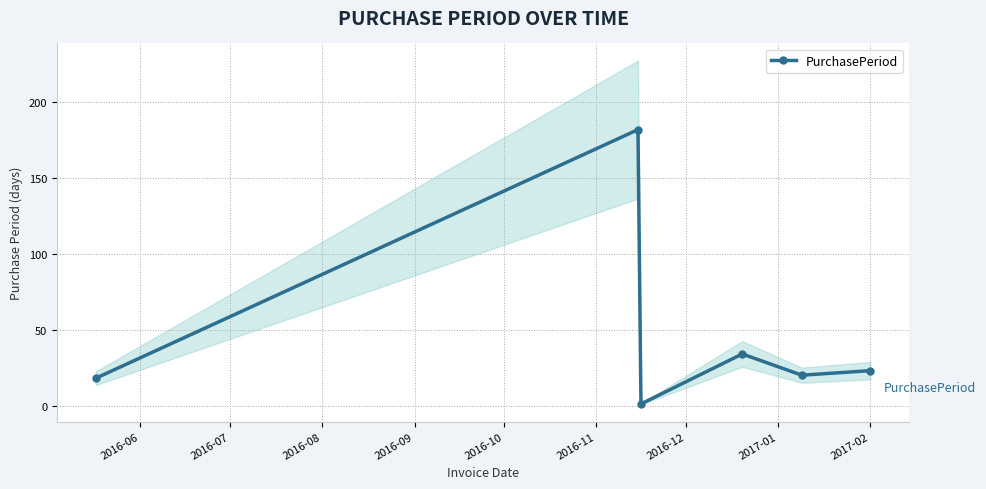

What is the value of the PurchasePeriod point at the 5th from the left?

20